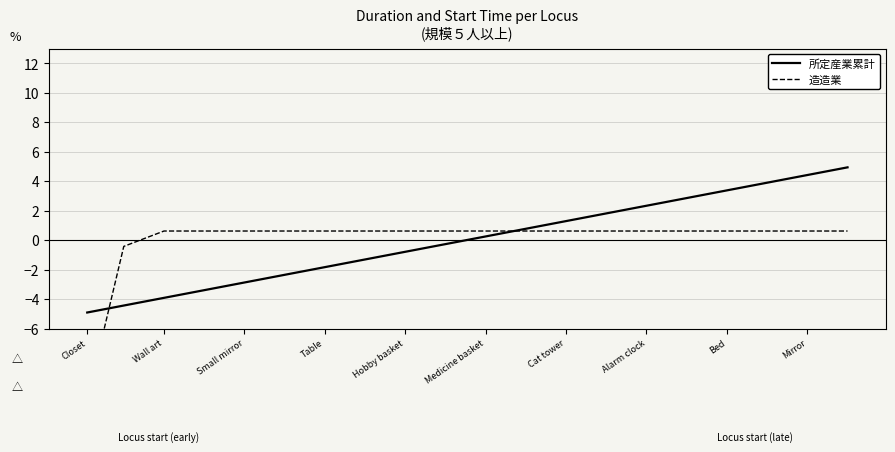

Reading right to left, what are all the values shown in this chart?

所定産業累計: 4.9	4.4	3.9	3.4	2.9	2.3	1.8	1.3	0.8	0.3	-0.3	-0.8	-1.3	-1.8	-2.3	-2.9	-3.4	-3.9	-4.4	-4.9
造造業: 0.6	0.6	0.6	0.6	0.6	0.6	0.6	0.6	0.6	0.6	0.6	0.6	0.6	0.6	0.6	0.6	0.6	0.6	-0.4	-10.9